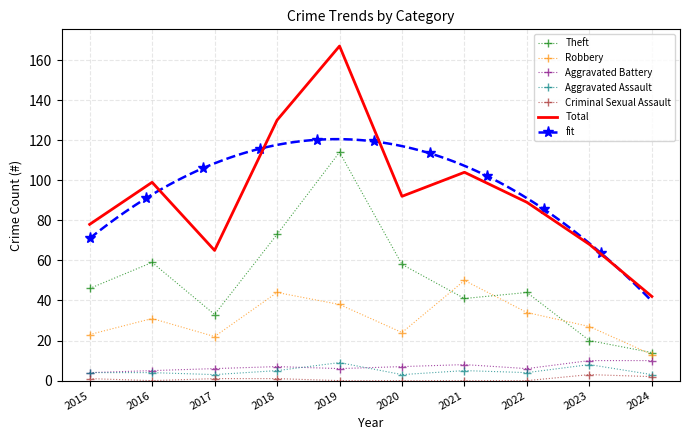

Reading left to right, extract all data points from this chart.

Theft: 46	59	33	73	114	58	41	44	20	14
Robbery: 23	31	22	44	38	24	50	34	27	13
Total: 78	99	65	130	167	92	104	89	68	42
Aggravated Battery: 4	5	6	7	6	7	8	6	10	10
Aggravated Assault: 4	4	3	5	9	3	5	4	8	3
Criminal Sexual Assault: 1	0	1	1	0	0	0	0	3	2